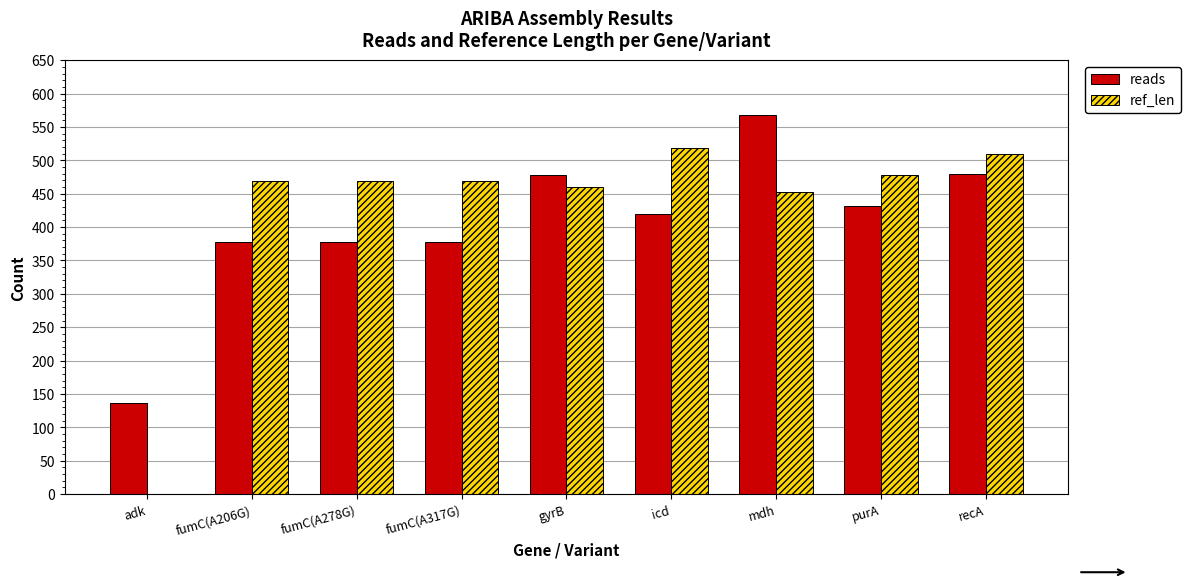

What is the total value across all series at mdh?

1020